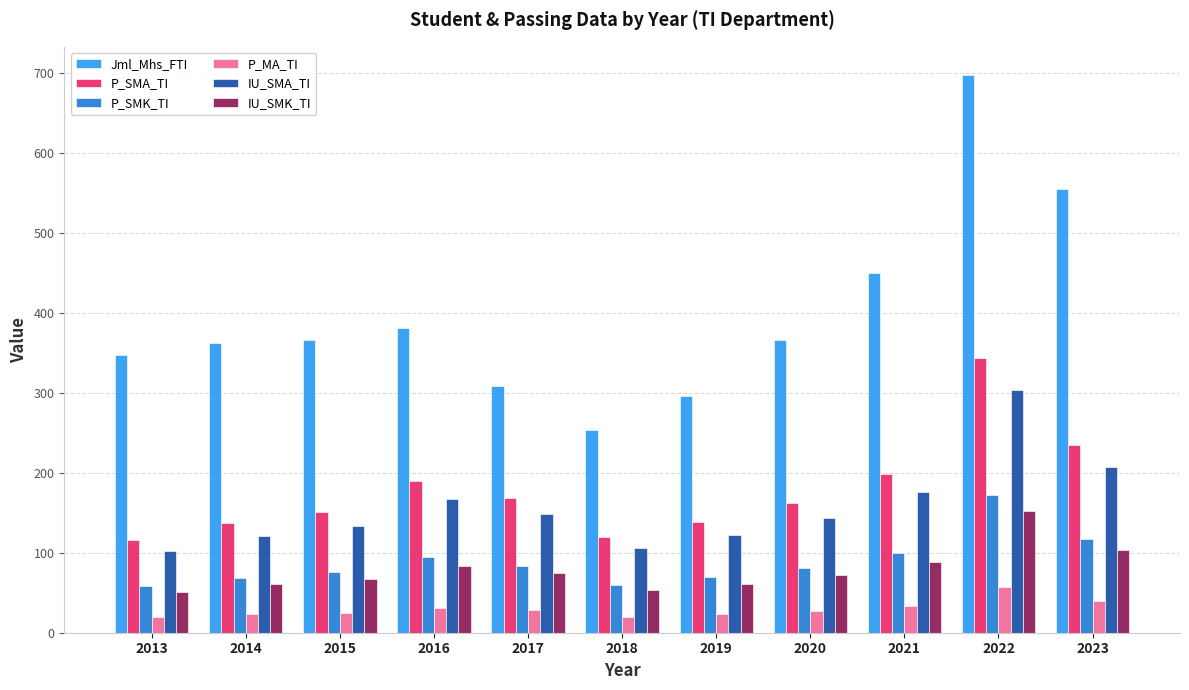

What is the sum of the Jml_Mhs_FTI values at 2013 and 2020?

714.0